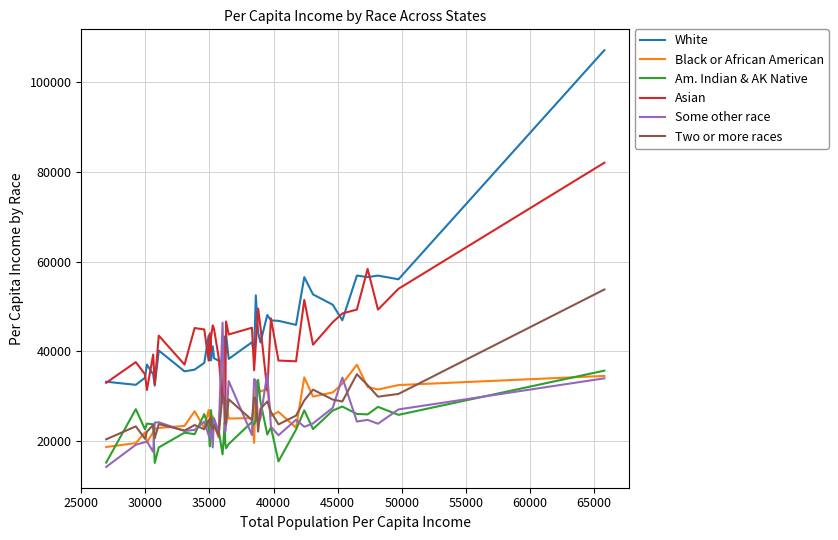

Which series has the largest range (max minus min)?

White